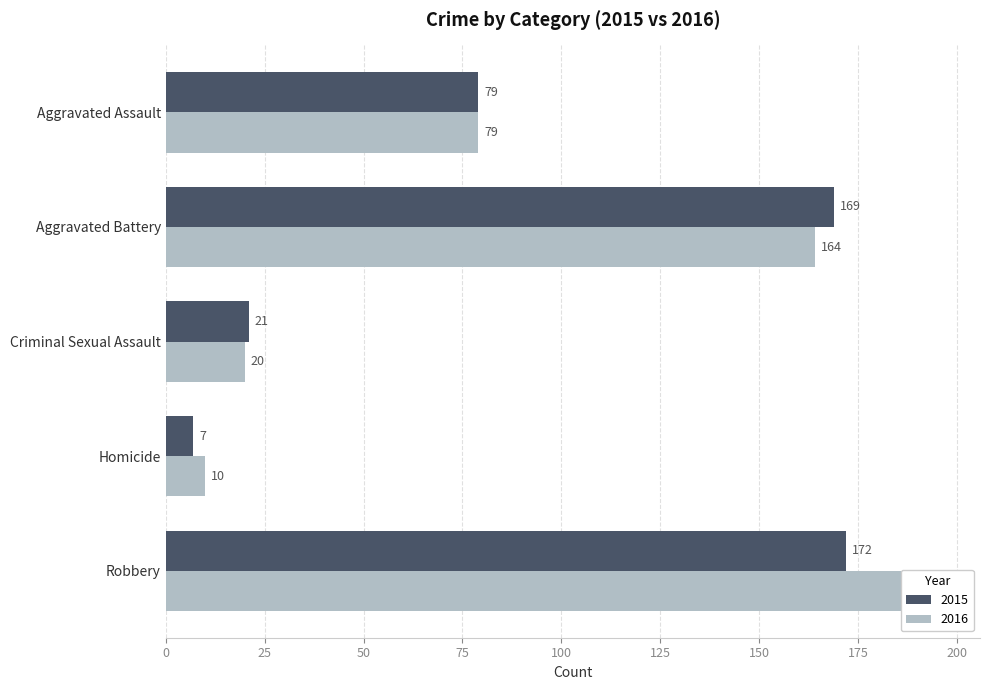

List the labels in order of 2016 value, largest first.

Robbery, Aggravated Battery, Aggravated Assault, Criminal Sexual Assault, Homicide